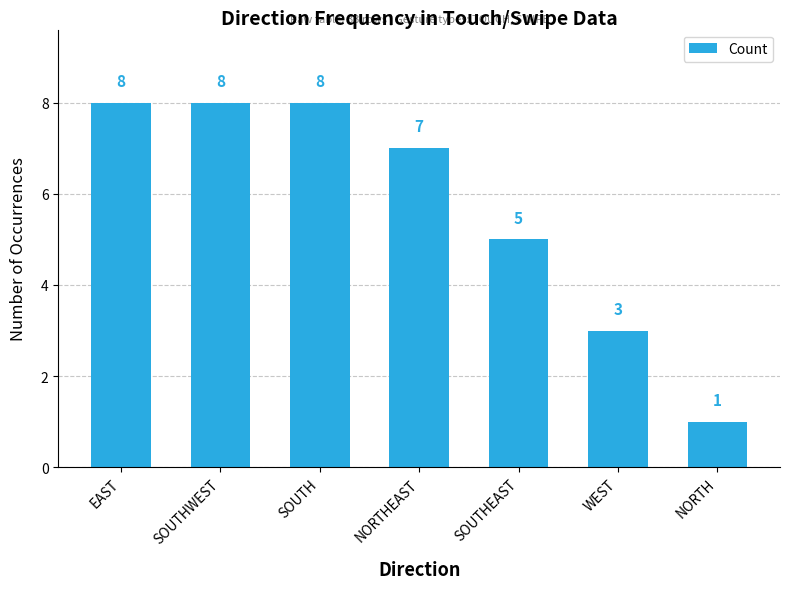

How many bars are there in total?

7